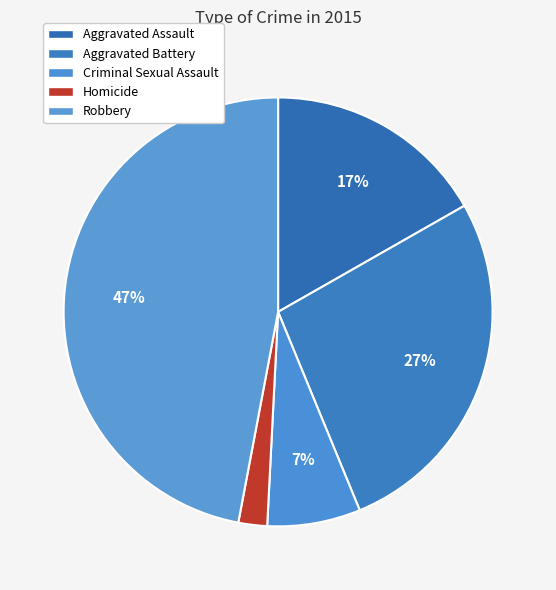

True or false: Aggravated Battery accounts for 38% of the total.

False